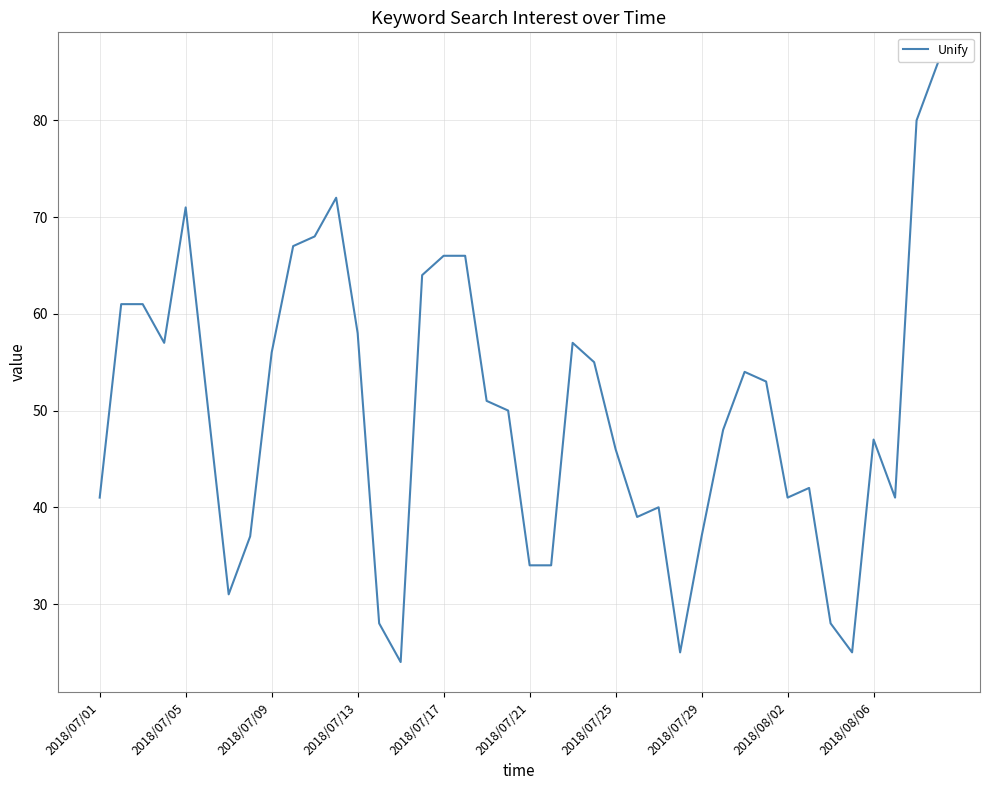

What is the difference between the maximum and minimum values?

62